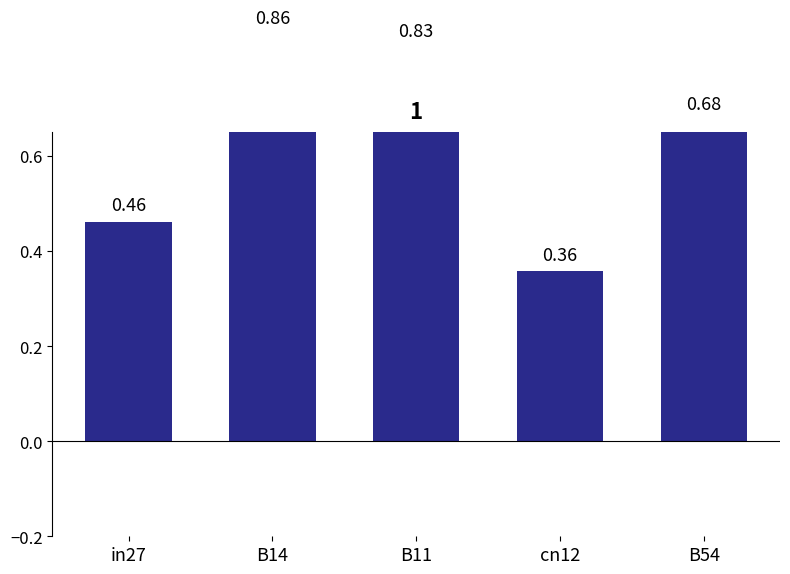

What is the approximate value at B11?

0.8